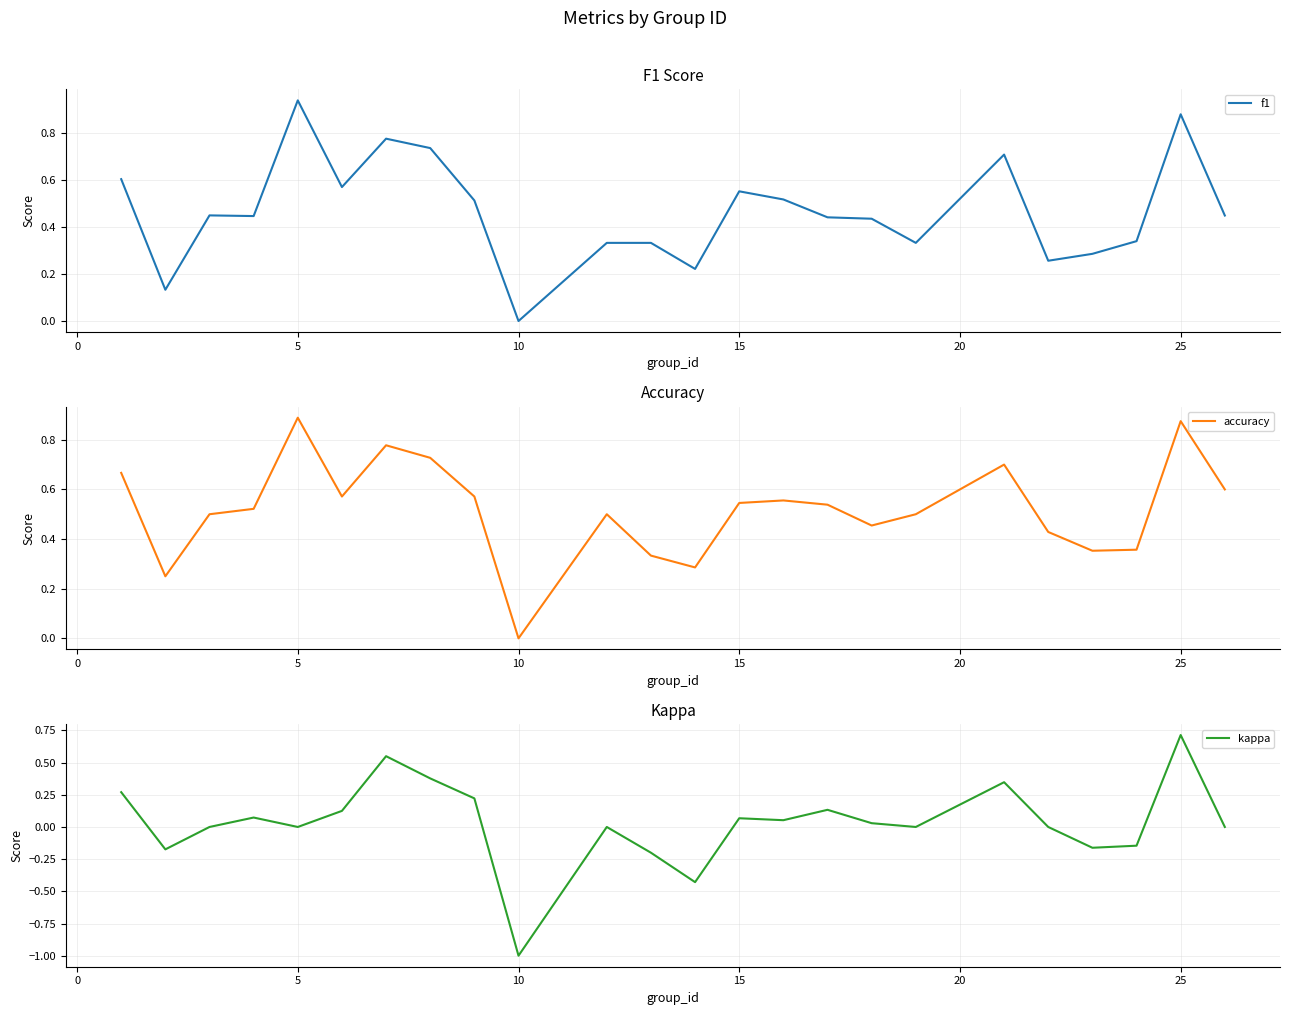

At which label does accuracy reach its peak?

5